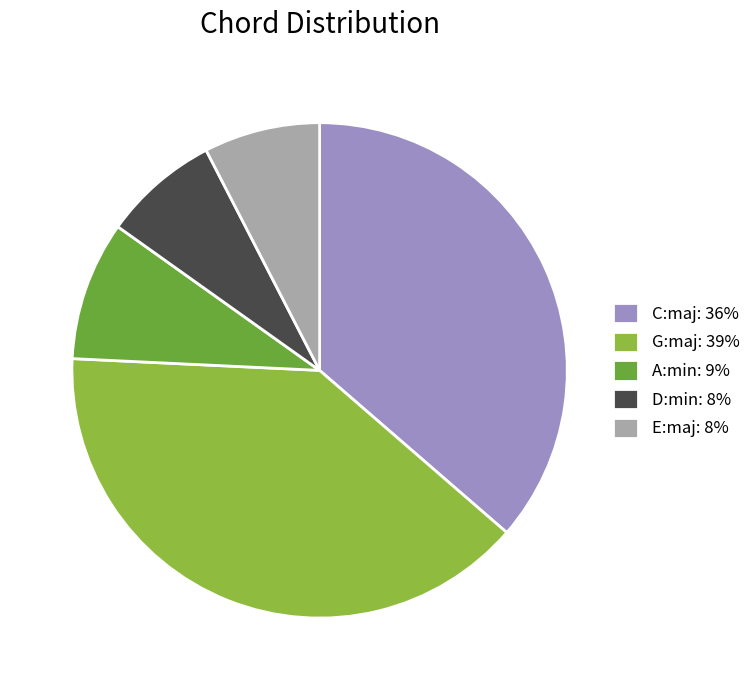

The E:maj: 8% slice represents 8% of the pie. True or false?

True